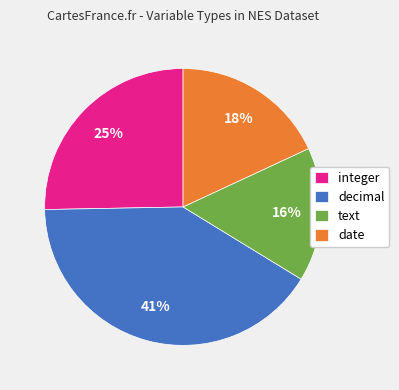

Is there any slice that represents more than half of the pie?

No